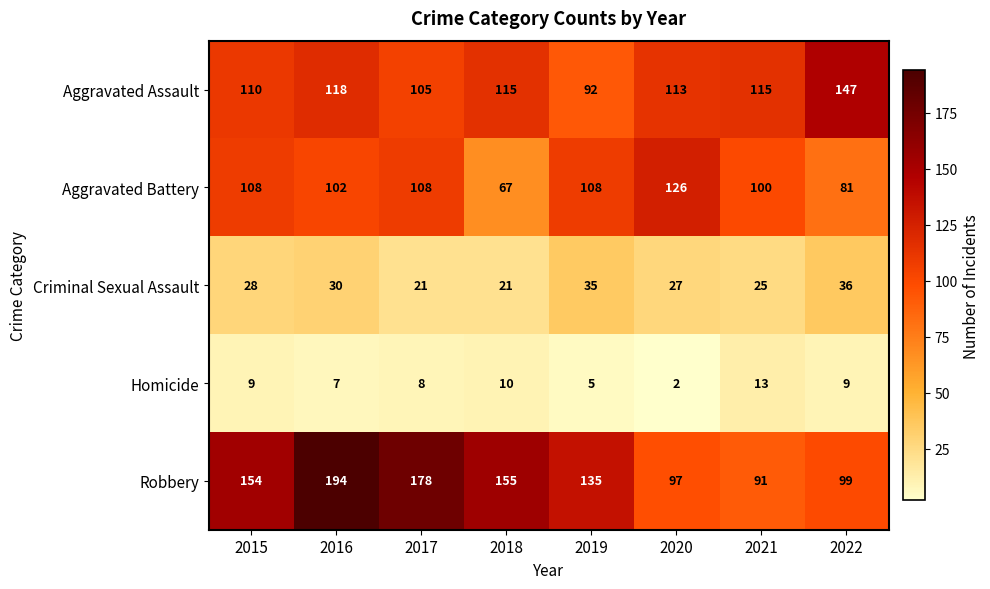

At how many categories does at least one series exceed 89?

8